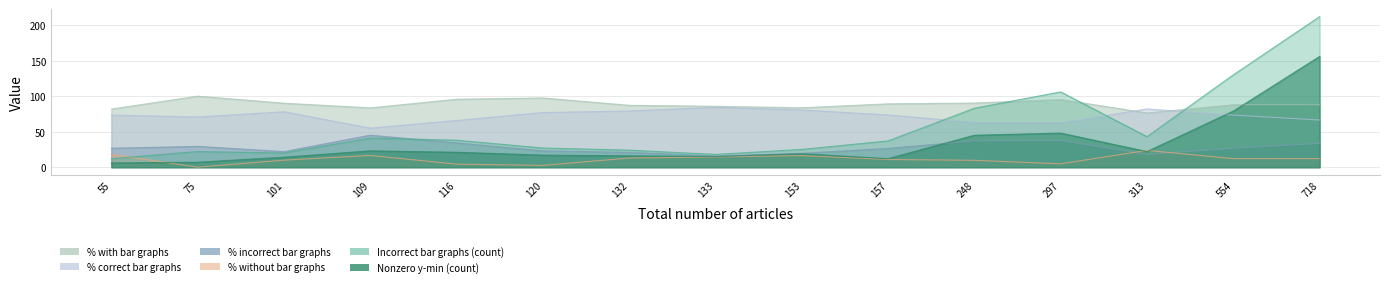

In % without bar graphs, how many points are lower than both neighbors (excluding endpoints)?

4